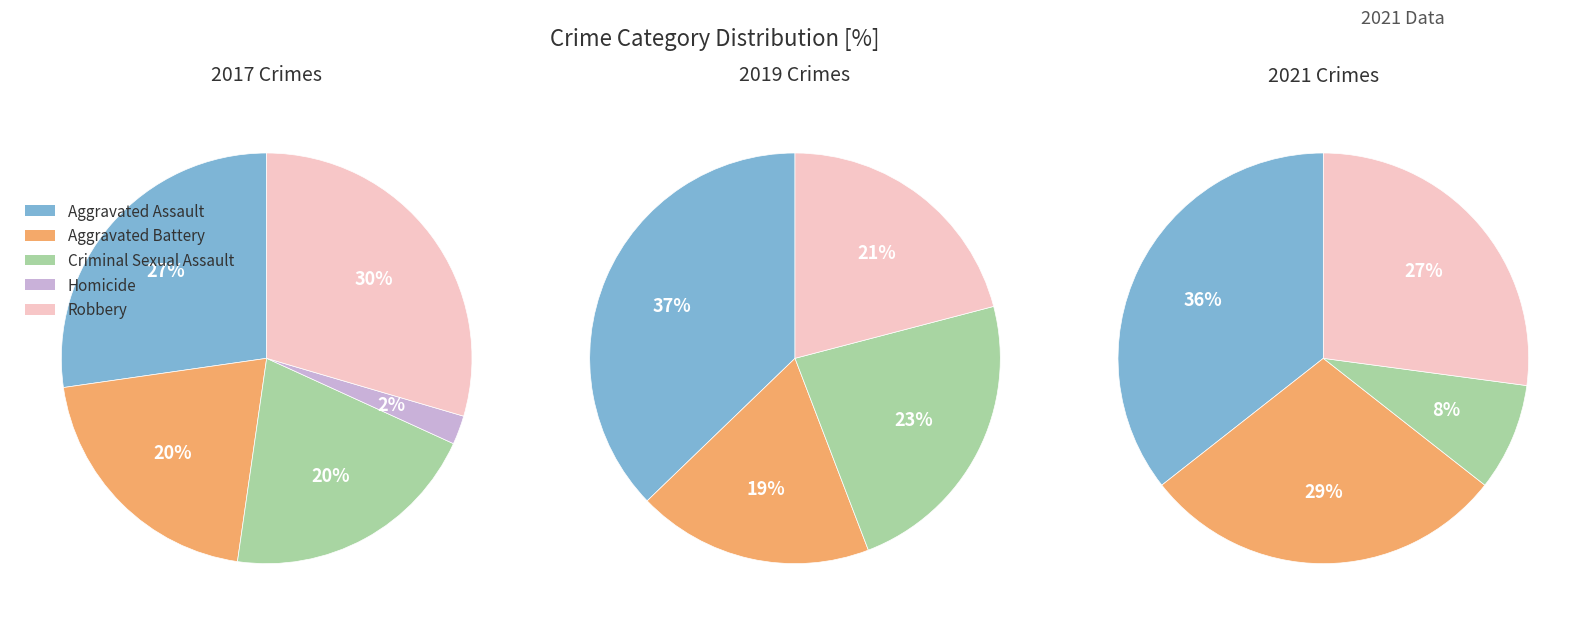

Is it true that Robbery is 21% of the pie?

False